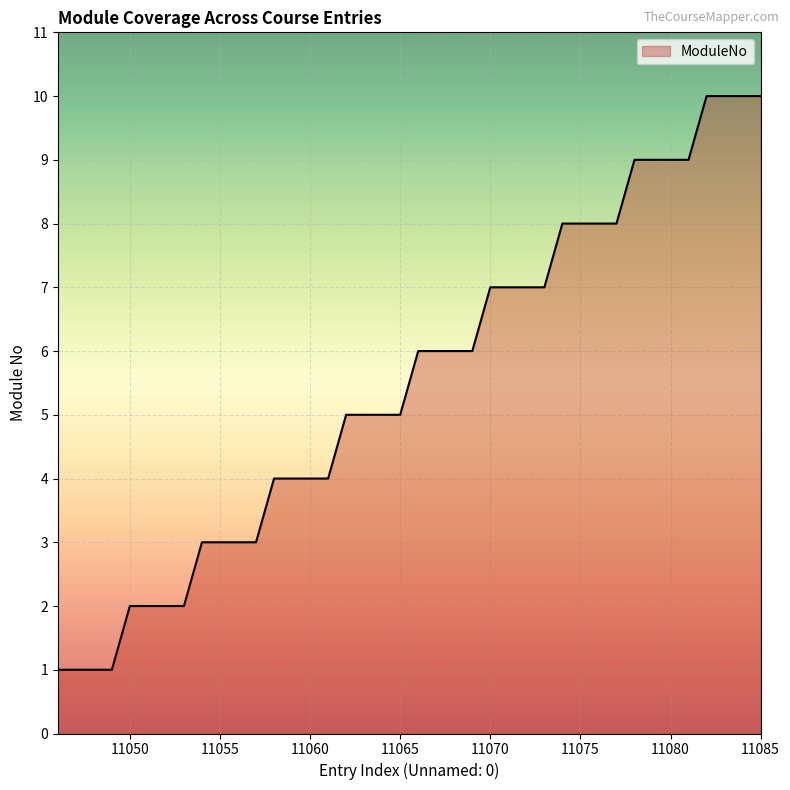

What is the smallest value displayed?

1